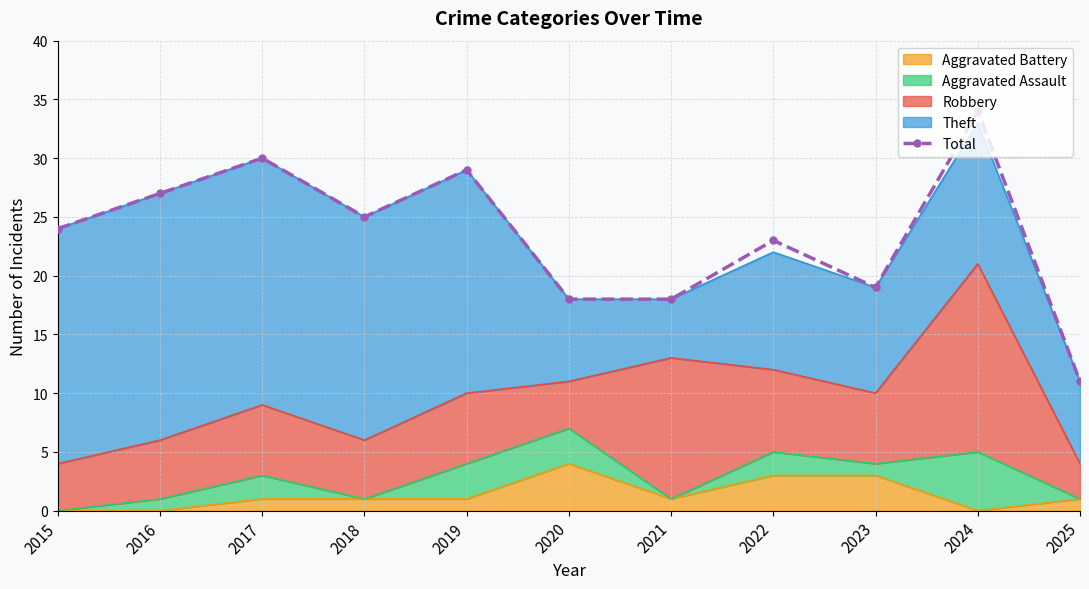

What is the approximate value at 2023, to the nearest 10?

20